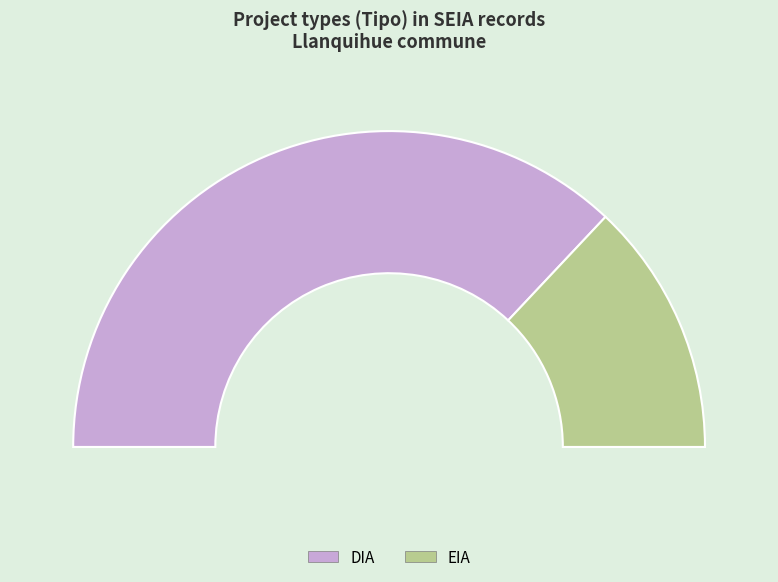

Which category accounts for the majority?

DIA